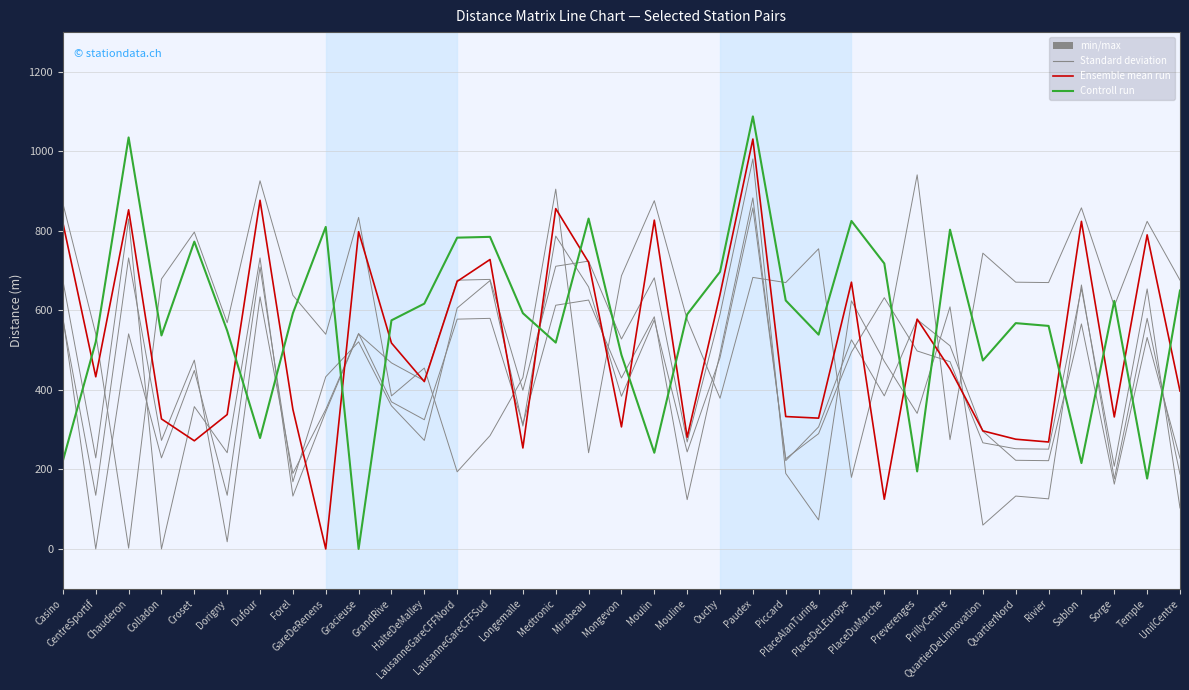

What is the spread (max minus min) of values at QuartierDeLinnovation?

684